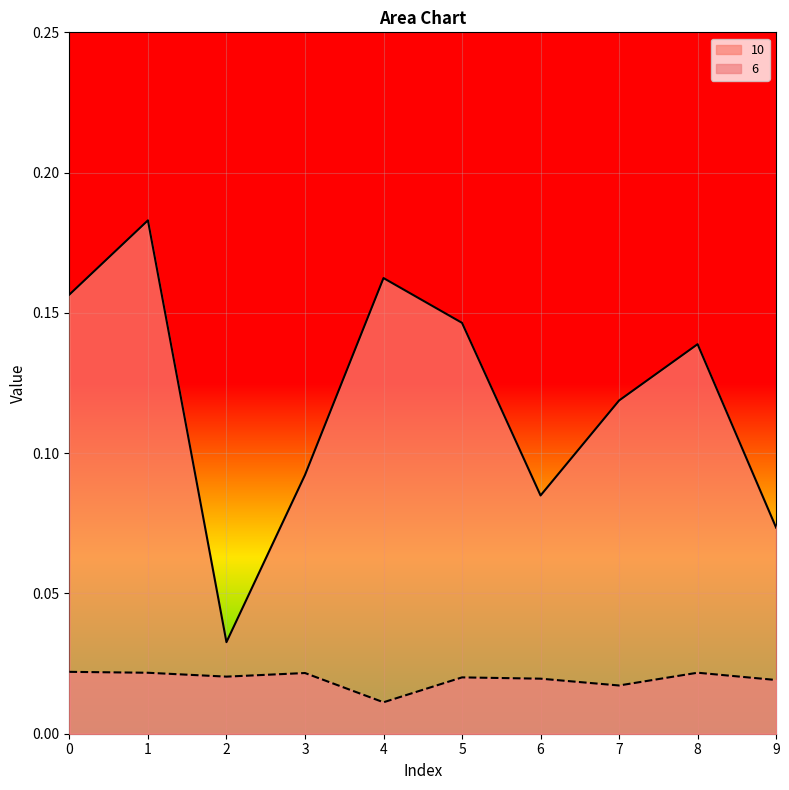

What is the value of the 10 point at the 4th from the left?

0.1